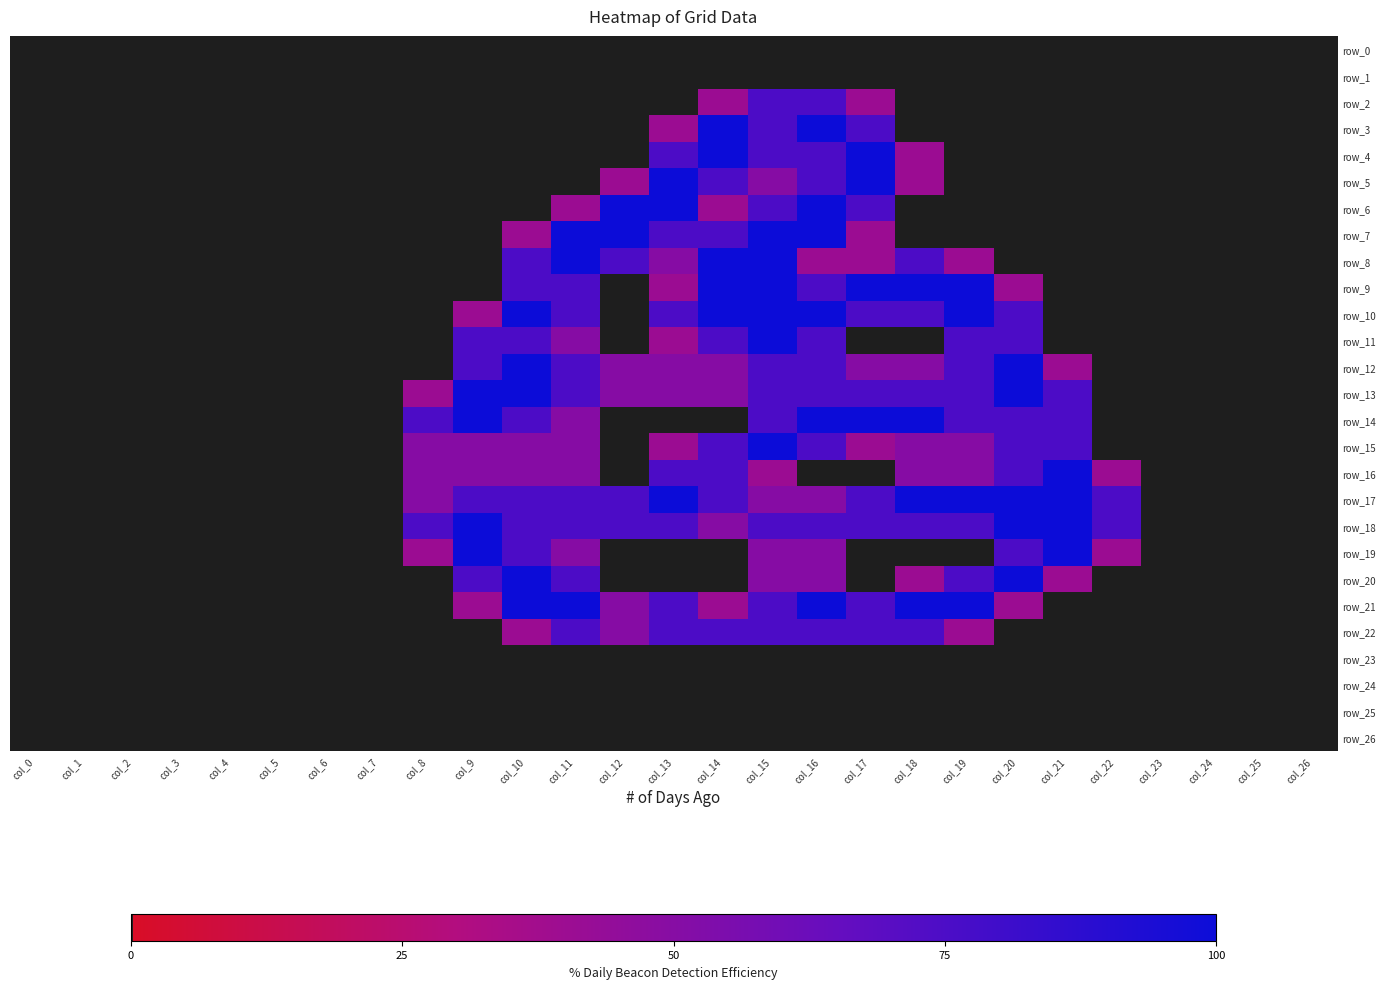

Reading left to right, what are all the values shown in this chart?

row_0: col_0=0.0	col_1=0.0	col_2=0.0	col_3=0.0	col_4=0.0	col_5=0.0	col_6=0.0	col_7=0.0	col_8=0.0	col_9=0.0	col_10=0.0	col_11=0.0	col_12=0.0	col_13=0.0	col_14=0.0	col_15=0.0	col_16=0.0	col_17=0.0	col_18=0.0	col_19=0.0	col_20=0.0	col_21=0.0	col_22=0.0	col_23=0.0	col_24=0.0	col_25=0.0	col_26=0.0
row_1: col_0=0.0	col_1=0.0	col_2=0.0	col_3=0.0	col_4=0.0	col_5=0.0	col_6=0.0	col_7=0.0	col_8=0.0	col_9=0.0	col_10=0.0	col_11=0.0	col_12=0.0	col_13=0.0	col_14=0.0	col_15=0.0	col_16=0.0	col_17=0.0	col_18=0.0	col_19=0.0	col_20=0.0	col_21=0.0	col_22=0.0	col_23=0.0	col_24=0.0	col_25=0.0	col_26=0.0
row_2: col_0=0.0	col_1=0.0	col_2=0.0	col_3=0.0	col_4=0.0	col_5=0.0	col_6=0.0	col_7=0.0	col_8=0.0	col_9=0.0	col_10=0.0	col_11=0.0	col_12=0.0	col_13=0.0	col_14=0.8	col_15=1.5	col_16=1.5	col_17=0.8	col_18=0.0	col_19=0.0	col_20=0.0	col_21=0.0	col_22=0.0	col_23=0.0	col_24=0.0	col_25=0.0	col_26=0.0
row_3: col_0=0.0	col_1=0.0	col_2=0.0	col_3=0.0	col_4=0.0	col_5=0.0	col_6=0.0	col_7=0.0	col_8=0.0	col_9=0.0	col_10=0.0	col_11=0.0	col_12=0.0	col_13=0.8	col_14=2.0	col_15=1.5	col_16=2.0	col_17=1.5	col_18=0.0	col_19=0.0	col_20=0.0	col_21=0.0	col_22=0.0	col_23=0.0	col_24=0.0	col_25=0.0	col_26=0.0
row_4: col_0=0.0	col_1=0.0	col_2=0.0	col_3=0.0	col_4=0.0	col_5=0.0	col_6=0.0	col_7=0.0	col_8=0.0	col_9=0.0	col_10=0.0	col_11=0.0	col_12=0.0	col_13=1.5	col_14=2.0	col_15=1.5	col_16=1.5	col_17=2.0	col_18=0.8	col_19=0.0	col_20=0.0	col_21=0.0	col_22=0.0	col_23=0.0	col_24=0.0	col_25=0.0	col_26=0.0
row_5: col_0=0.0	col_1=0.0	col_2=0.0	col_3=0.0	col_4=0.0	col_5=0.0	col_6=0.0	col_7=0.0	col_8=0.0	col_9=0.0	col_10=0.0	col_11=0.0	col_12=0.8	col_13=2.0	col_14=1.5	col_15=1.0	col_16=1.5	col_17=2.0	col_18=0.8	col_19=0.0	col_20=0.0	col_21=0.0	col_22=0.0	col_23=0.0	col_24=0.0	col_25=0.0	col_26=0.0
row_6: col_0=0.0	col_1=0.0	col_2=0.0	col_3=0.0	col_4=0.0	col_5=0.0	col_6=0.0	col_7=0.0	col_8=0.0	col_9=0.0	col_10=0.0	col_11=0.8	col_12=2.0	col_13=2.0	col_14=0.8	col_15=1.5	col_16=2.0	col_17=1.5	col_18=0.0	col_19=0.0	col_20=0.0	col_21=0.0	col_22=0.0	col_23=0.0	col_24=0.0	col_25=0.0	col_26=0.0
row_7: col_0=0.0	col_1=0.0	col_2=0.0	col_3=0.0	col_4=0.0	col_5=0.0	col_6=0.0	col_7=0.0	col_8=0.0	col_9=0.0	col_10=0.8	col_11=2.0	col_12=2.0	col_13=1.5	col_14=1.5	col_15=2.0	col_16=2.0	col_17=0.8	col_18=0.0	col_19=0.0	col_20=0.0	col_21=0.0	col_22=0.0	col_23=0.0	col_24=0.0	col_25=0.0	col_26=0.0
row_8: col_0=0.0	col_1=0.0	col_2=0.0	col_3=0.0	col_4=0.0	col_5=0.0	col_6=0.0	col_7=0.0	col_8=0.0	col_9=0.0	col_10=1.5	col_11=2.0	col_12=1.5	col_13=1.0	col_14=2.0	col_15=2.0	col_16=0.8	col_17=0.8	col_18=1.5	col_19=0.8	col_20=0.0	col_21=0.0	col_22=0.0	col_23=0.0	col_24=0.0	col_25=0.0	col_26=0.0
row_9: col_0=0.0	col_1=0.0	col_2=0.0	col_3=0.0	col_4=0.0	col_5=0.0	col_6=0.0	col_7=0.0	col_8=0.0	col_9=0.0	col_10=1.5	col_11=1.5	col_12=0.0	col_13=0.8	col_14=2.0	col_15=2.0	col_16=1.5	col_17=2.0	col_18=2.0	col_19=2.0	col_20=0.8	col_21=0.0	col_22=0.0	col_23=0.0	col_24=0.0	col_25=0.0	col_26=0.0
row_10: col_0=0.0	col_1=0.0	col_2=0.0	col_3=0.0	col_4=0.0	col_5=0.0	col_6=0.0	col_7=0.0	col_8=0.0	col_9=0.8	col_10=2.0	col_11=1.5	col_12=0.0	col_13=1.5	col_14=2.0	col_15=2.0	col_16=2.0	col_17=1.5	col_18=1.5	col_19=2.0	col_20=1.5	col_21=0.0	col_22=0.0	col_23=0.0	col_24=0.0	col_25=0.0	col_26=0.0
row_11: col_0=0.0	col_1=0.0	col_2=0.0	col_3=0.0	col_4=0.0	col_5=0.0	col_6=0.0	col_7=0.0	col_8=0.0	col_9=1.5	col_10=1.5	col_11=1.0	col_12=0.0	col_13=0.8	col_14=1.5	col_15=2.0	col_16=1.5	col_17=0.0	col_18=0.0	col_19=1.5	col_20=1.5	col_21=0.0	col_22=0.0	col_23=0.0	col_24=0.0	col_25=0.0	col_26=0.0
row_12: col_0=0.0	col_1=0.0	col_2=0.0	col_3=0.0	col_4=0.0	col_5=0.0	col_6=0.0	col_7=0.0	col_8=0.0	col_9=1.5	col_10=2.0	col_11=1.5	col_12=1.0	col_13=1.0	col_14=1.0	col_15=1.5	col_16=1.5	col_17=1.0	col_18=1.0	col_19=1.5	col_20=2.0	col_21=0.8	col_22=0.0	col_23=0.0	col_24=0.0	col_25=0.0	col_26=0.0
row_13: col_0=0.0	col_1=0.0	col_2=0.0	col_3=0.0	col_4=0.0	col_5=0.0	col_6=0.0	col_7=0.0	col_8=0.8	col_9=2.0	col_10=2.0	col_11=1.5	col_12=1.0	col_13=1.0	col_14=1.0	col_15=1.5	col_16=1.5	col_17=1.5	col_18=1.5	col_19=1.5	col_20=2.0	col_21=1.5	col_22=0.0	col_23=0.0	col_24=0.0	col_25=0.0	col_26=0.0
row_14: col_0=0.0	col_1=0.0	col_2=0.0	col_3=0.0	col_4=0.0	col_5=0.0	col_6=0.0	col_7=0.0	col_8=1.5	col_9=2.0	col_10=1.5	col_11=1.0	col_12=0.0	col_13=0.0	col_14=0.0	col_15=1.5	col_16=2.0	col_17=2.0	col_18=2.0	col_19=1.5	col_20=1.5	col_21=1.5	col_22=0.0	col_23=0.0	col_24=0.0	col_25=0.0	col_26=0.0
row_15: col_0=0.0	col_1=0.0	col_2=0.0	col_3=0.0	col_4=0.0	col_5=0.0	col_6=0.0	col_7=0.0	col_8=1.0	col_9=1.0	col_10=1.0	col_11=1.0	col_12=0.0	col_13=0.8	col_14=1.5	col_15=2.0	col_16=1.5	col_17=0.8	col_18=1.0	col_19=1.0	col_20=1.5	col_21=1.5	col_22=0.0	col_23=0.0	col_24=0.0	col_25=0.0	col_26=0.0
row_16: col_0=0.0	col_1=0.0	col_2=0.0	col_3=0.0	col_4=0.0	col_5=0.0	col_6=0.0	col_7=0.0	col_8=1.0	col_9=1.0	col_10=1.0	col_11=1.0	col_12=0.0	col_13=1.5	col_14=1.5	col_15=0.8	col_16=0.0	col_17=0.0	col_18=1.0	col_19=1.0	col_20=1.5	col_21=2.0	col_22=0.8	col_23=0.0	col_24=0.0	col_25=0.0	col_26=0.0
row_17: col_0=0.0	col_1=0.0	col_2=0.0	col_3=0.0	col_4=0.0	col_5=0.0	col_6=0.0	col_7=0.0	col_8=1.0	col_9=1.5	col_10=1.5	col_11=1.5	col_12=1.5	col_13=2.0	col_14=1.5	col_15=1.0	col_16=1.0	col_17=1.5	col_18=2.0	col_19=2.0	col_20=2.0	col_21=2.0	col_22=1.5	col_23=0.0	col_24=0.0	col_25=0.0	col_26=0.0
row_18: col_0=0.0	col_1=0.0	col_2=0.0	col_3=0.0	col_4=0.0	col_5=0.0	col_6=0.0	col_7=0.0	col_8=1.5	col_9=2.0	col_10=1.5	col_11=1.5	col_12=1.5	col_13=1.5	col_14=1.0	col_15=1.5	col_16=1.5	col_17=1.5	col_18=1.5	col_19=1.5	col_20=2.0	col_21=2.0	col_22=1.5	col_23=0.0	col_24=0.0	col_25=0.0	col_26=0.0
row_19: col_0=0.0	col_1=0.0	col_2=0.0	col_3=0.0	col_4=0.0	col_5=0.0	col_6=0.0	col_7=0.0	col_8=0.8	col_9=2.0	col_10=1.5	col_11=1.0	col_12=0.0	col_13=0.0	col_14=0.0	col_15=1.0	col_16=1.0	col_17=0.0	col_18=0.0	col_19=0.0	col_20=1.5	col_21=2.0	col_22=0.8	col_23=0.0	col_24=0.0	col_25=0.0	col_26=0.0
row_20: col_0=0.0	col_1=0.0	col_2=0.0	col_3=0.0	col_4=0.0	col_5=0.0	col_6=0.0	col_7=0.0	col_8=0.0	col_9=1.5	col_10=2.0	col_11=1.5	col_12=0.0	col_13=0.0	col_14=0.0	col_15=1.0	col_16=1.0	col_17=0.0	col_18=0.8	col_19=1.5	col_20=2.0	col_21=0.8	col_22=0.0	col_23=0.0	col_24=0.0	col_25=0.0	col_26=0.0
row_21: col_0=0.0	col_1=0.0	col_2=0.0	col_3=0.0	col_4=0.0	col_5=0.0	col_6=0.0	col_7=0.0	col_8=0.0	col_9=0.8	col_10=2.0	col_11=2.0	col_12=1.0	col_13=1.5	col_14=0.8	col_15=1.5	col_16=2.0	col_17=1.5	col_18=2.0	col_19=2.0	col_20=0.8	col_21=0.0	col_22=0.0	col_23=0.0	col_24=0.0	col_25=0.0	col_26=0.0
row_22: col_0=0.0	col_1=0.0	col_2=0.0	col_3=0.0	col_4=0.0	col_5=0.0	col_6=0.0	col_7=0.0	col_8=0.0	col_9=0.0	col_10=0.8	col_11=1.5	col_12=1.0	col_13=1.5	col_14=1.5	col_15=1.5	col_16=1.5	col_17=1.5	col_18=1.5	col_19=0.8	col_20=0.0	col_21=0.0	col_22=0.0	col_23=0.0	col_24=0.0	col_25=0.0	col_26=0.0
row_23: col_0=0.0	col_1=0.0	col_2=0.0	col_3=0.0	col_4=0.0	col_5=0.0	col_6=0.0	col_7=0.0	col_8=0.0	col_9=0.0	col_10=0.0	col_11=0.0	col_12=0.0	col_13=0.0	col_14=0.0	col_15=0.0	col_16=0.0	col_17=0.0	col_18=0.0	col_19=0.0	col_20=0.0	col_21=0.0	col_22=0.0	col_23=0.0	col_24=0.0	col_25=0.0	col_26=0.0
row_24: col_0=0.0	col_1=0.0	col_2=0.0	col_3=0.0	col_4=0.0	col_5=0.0	col_6=0.0	col_7=0.0	col_8=0.0	col_9=0.0	col_10=0.0	col_11=0.0	col_12=0.0	col_13=0.0	col_14=0.0	col_15=0.0	col_16=0.0	col_17=0.0	col_18=0.0	col_19=0.0	col_20=0.0	col_21=0.0	col_22=0.0	col_23=0.0	col_24=0.0	col_25=0.0	col_26=0.0
row_25: col_0=0.0	col_1=0.0	col_2=0.0	col_3=0.0	col_4=0.0	col_5=0.0	col_6=0.0	col_7=0.0	col_8=0.0	col_9=0.0	col_10=0.0	col_11=0.0	col_12=0.0	col_13=0.0	col_14=0.0	col_15=0.0	col_16=0.0	col_17=0.0	col_18=0.0	col_19=0.0	col_20=0.0	col_21=0.0	col_22=0.0	col_23=0.0	col_24=0.0	col_25=0.0	col_26=0.0
row_26: col_0=0.0	col_1=0.0	col_2=0.0	col_3=0.0	col_4=0.0	col_5=0.0	col_6=0.0	col_7=0.0	col_8=0.0	col_9=0.0	col_10=0.0	col_11=0.0	col_12=0.0	col_13=0.0	col_14=0.0	col_15=0.0	col_16=0.0	col_17=0.0	col_18=0.0	col_19=0.0	col_20=0.0	col_21=0.0	col_22=0.0	col_23=0.0	col_24=0.0	col_25=0.0	col_26=0.0